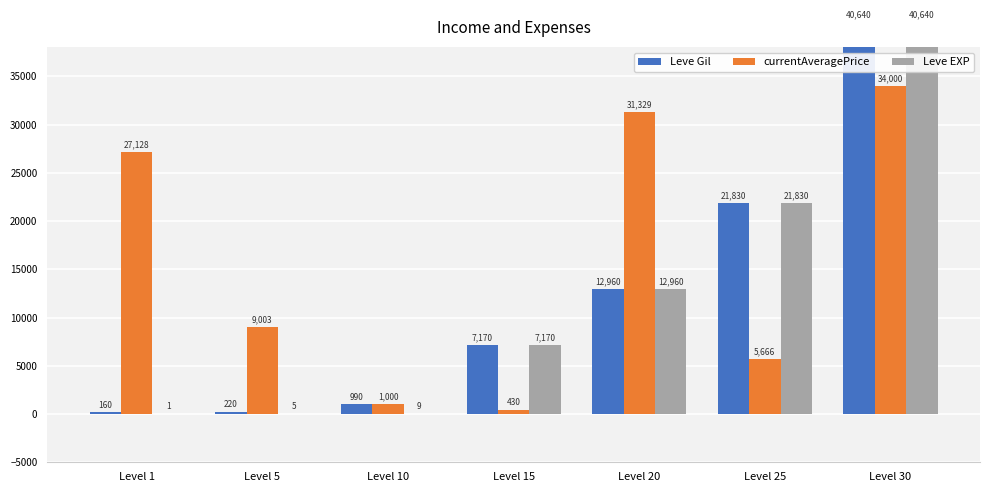

At which label does Leve EXP reach its peak?

Level 30